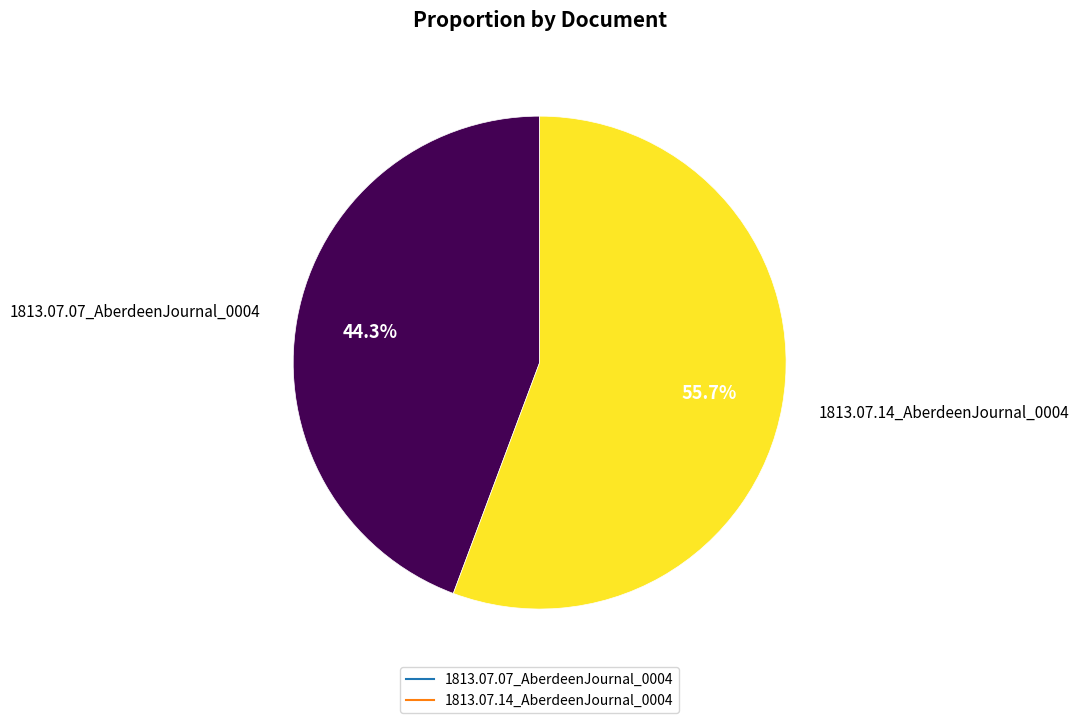

Is the sum of 1813.07.07_AberdeenJournal_0004 and 1813.07.14_AberdeenJournal_0004 greater than half?

Yes